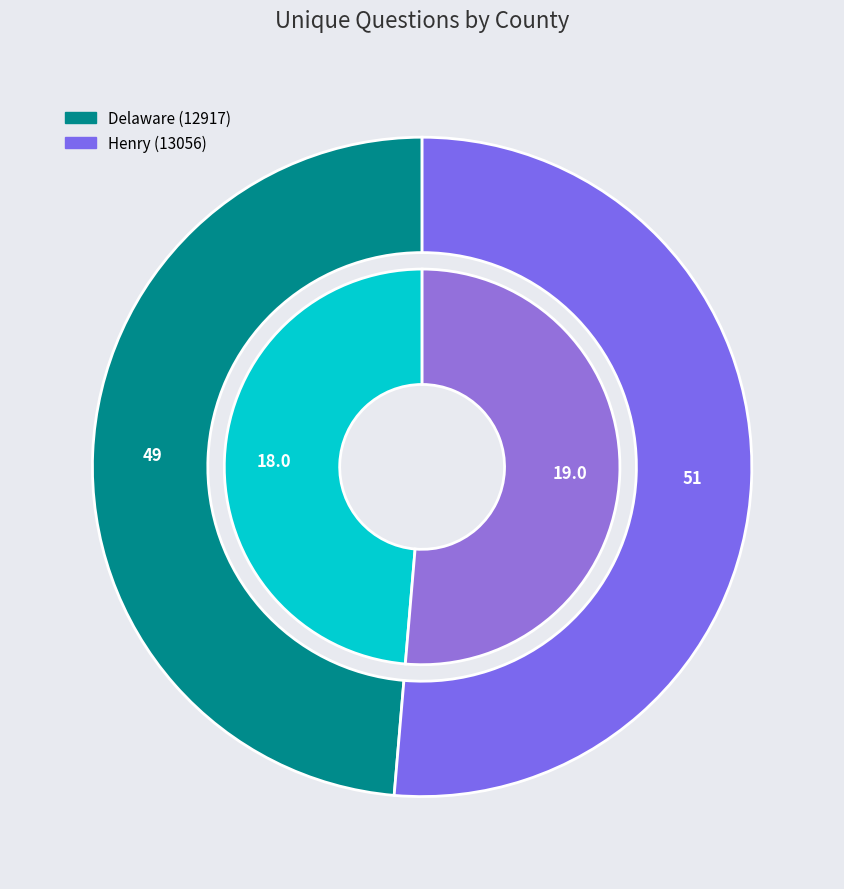

The Delaware (12917) slice represents 49% of the pie. True or false?

True